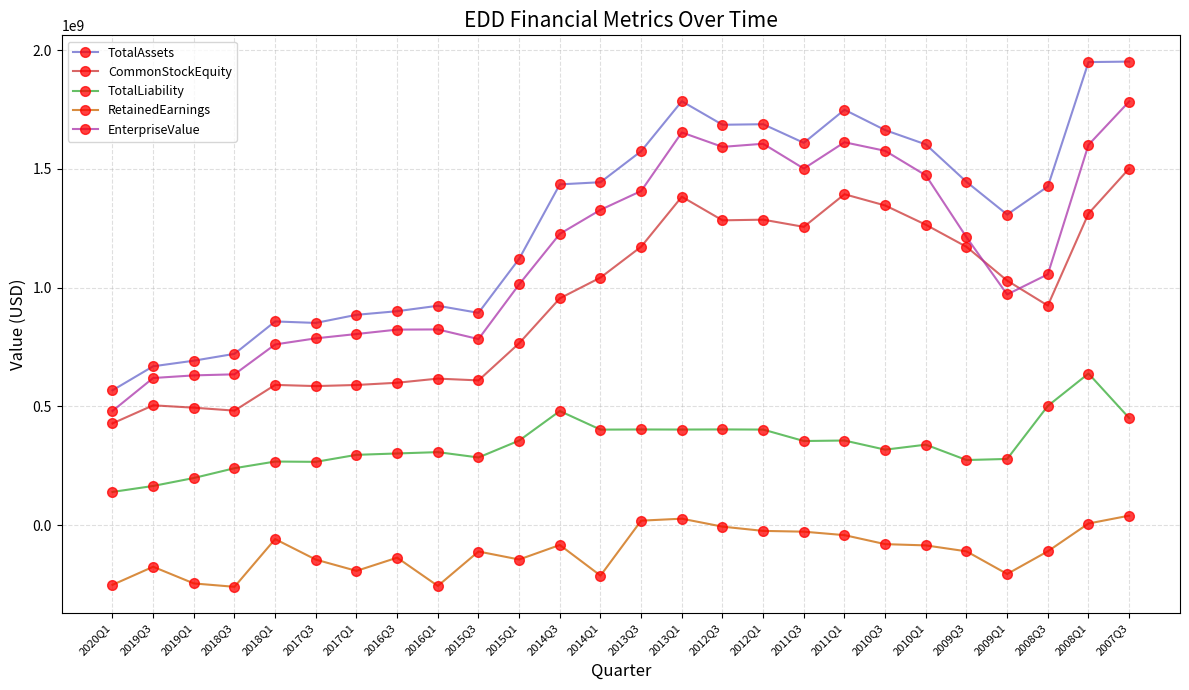

How many distinct data groups are displayed?

5